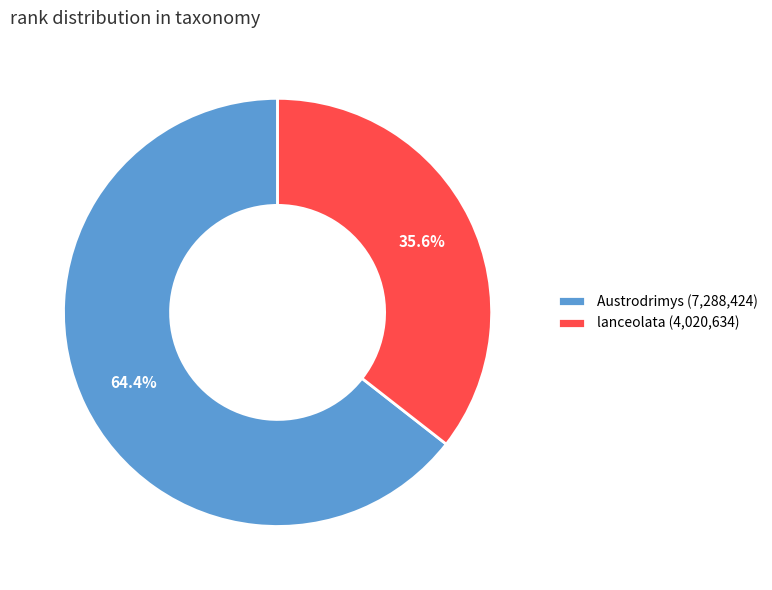

Which has a higher value, Austrodrimys (7,288,424) or lanceolata (4,020,634)?

Austrodrimys (7,288,424)